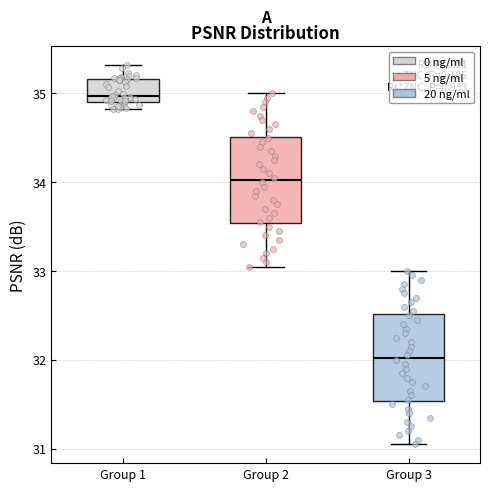

Reading left to right, read every box against the y-axis: the position of its median line, the range the box covers, and the ends of its whiskers. The values are not printed on the chart, so give them approximately, as read against the axis.

Group 1: median 35.0, box 34.9 to 35.2, whiskers 34.8 to 35.3
Group 2: median 34.0, box 33.5 to 34.5, whiskers 33.1 to 35.0
Group 3: median 32.0, box 31.5 to 32.5, whiskers 31.1 to 33.0